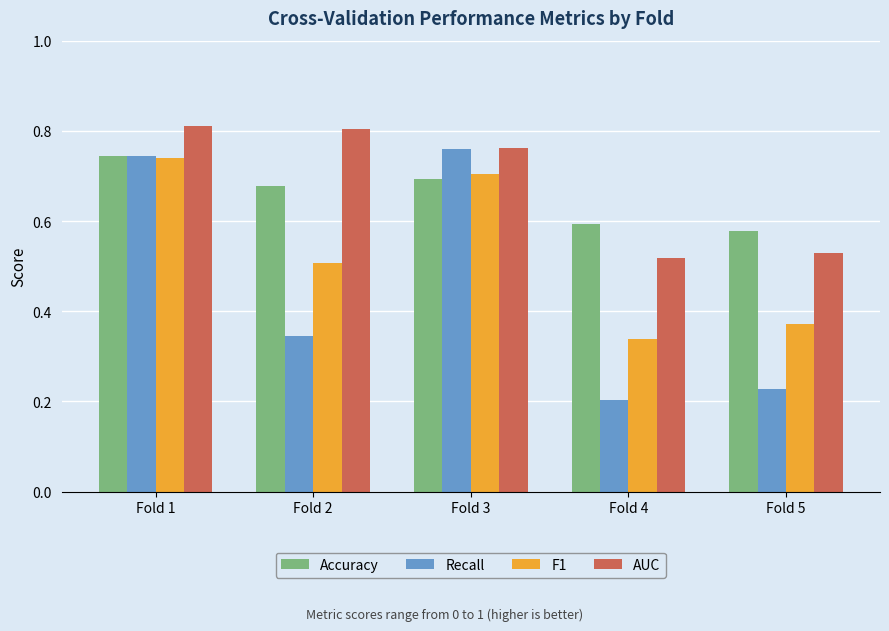

List the labels in order of Recall value, smallest first.

Fold 4, Fold 5, Fold 2, Fold 1, Fold 3